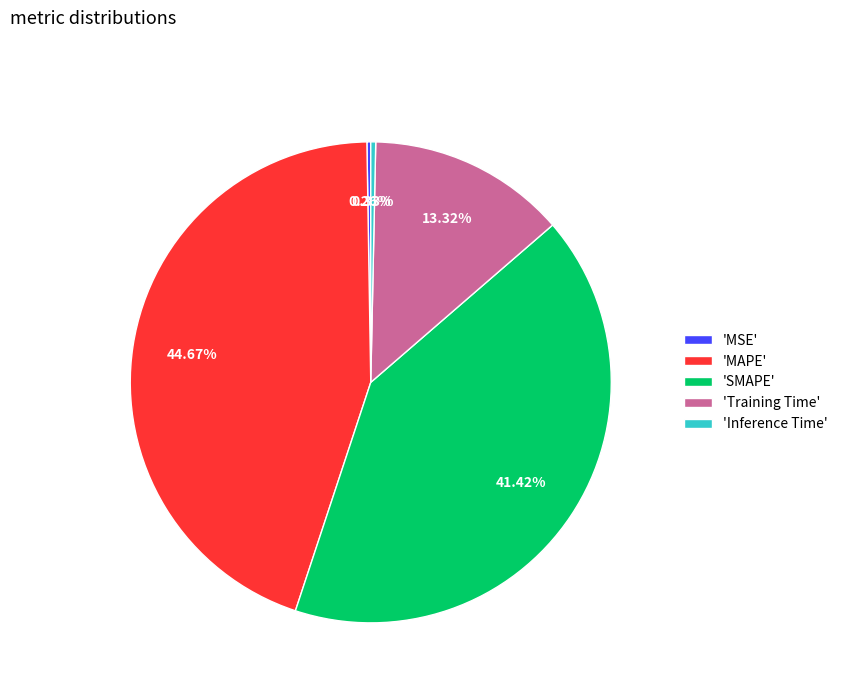

Do 'SMAPE' and 'MAPE' together represent more than half of the pie?

Yes